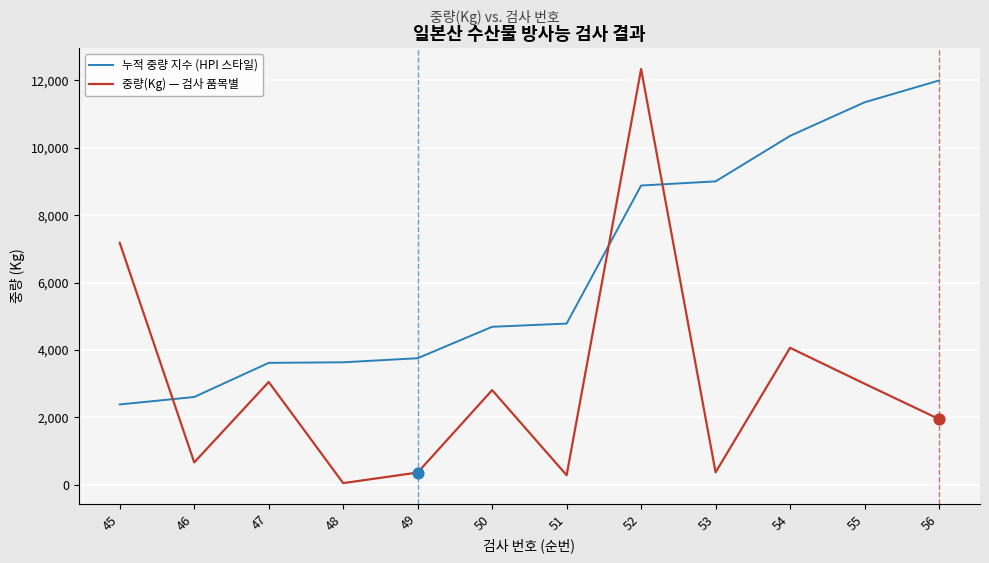

Which series changed the most between 51 and 56?

누적 중량 지수 (HPI 스타일)